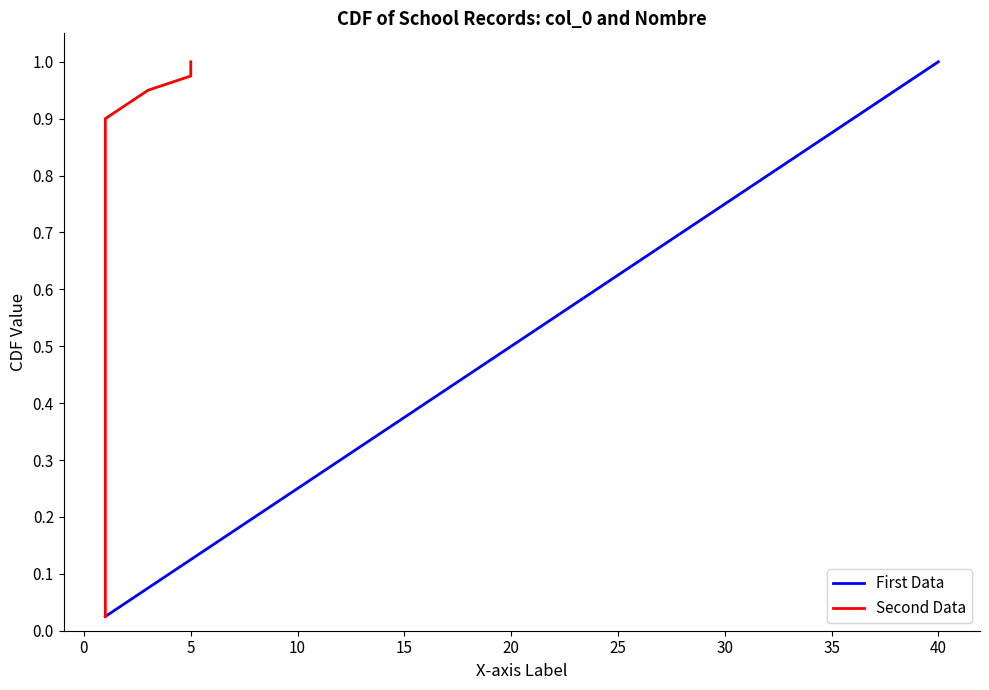

The value of First Data at 40 is 1.0. True or false?

True